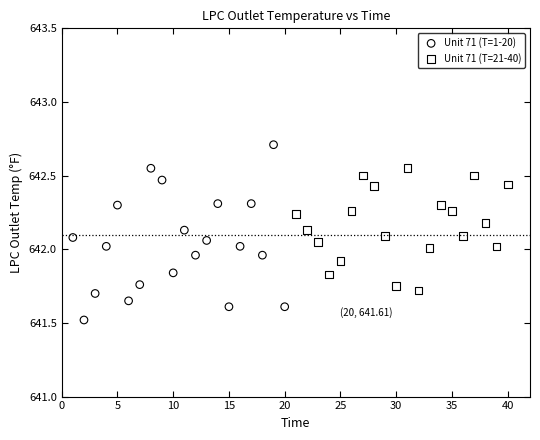

Which series contains the lowest Y value?

Unit 71 (T=1-20)